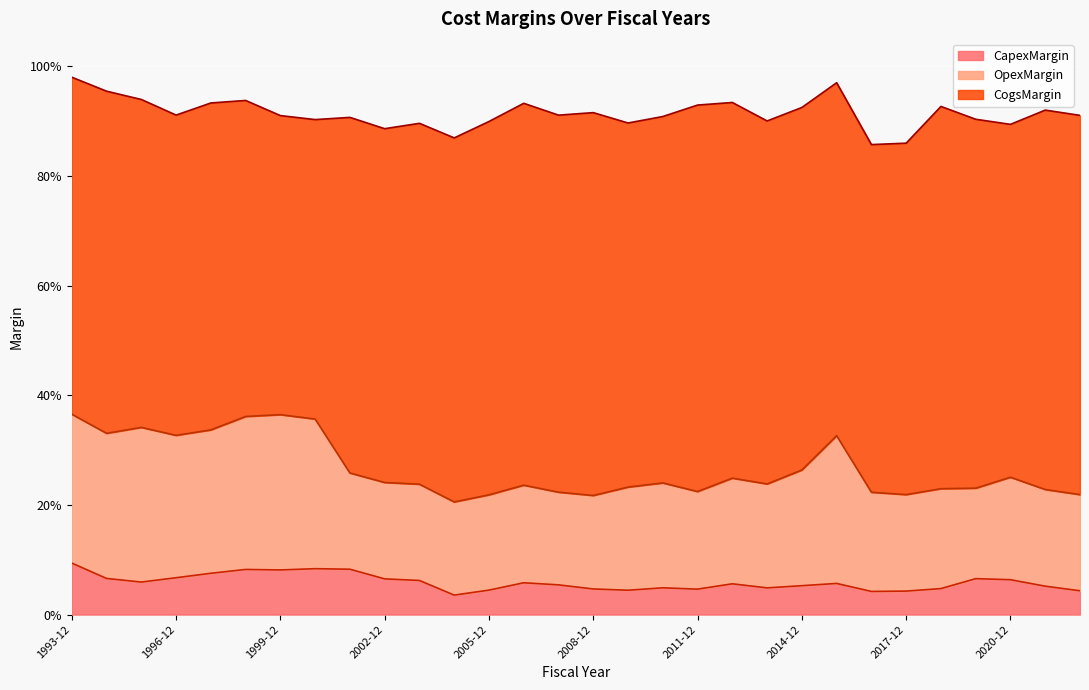

The value of CogsMargin at 2022-12 is 0.7. True or false?

True